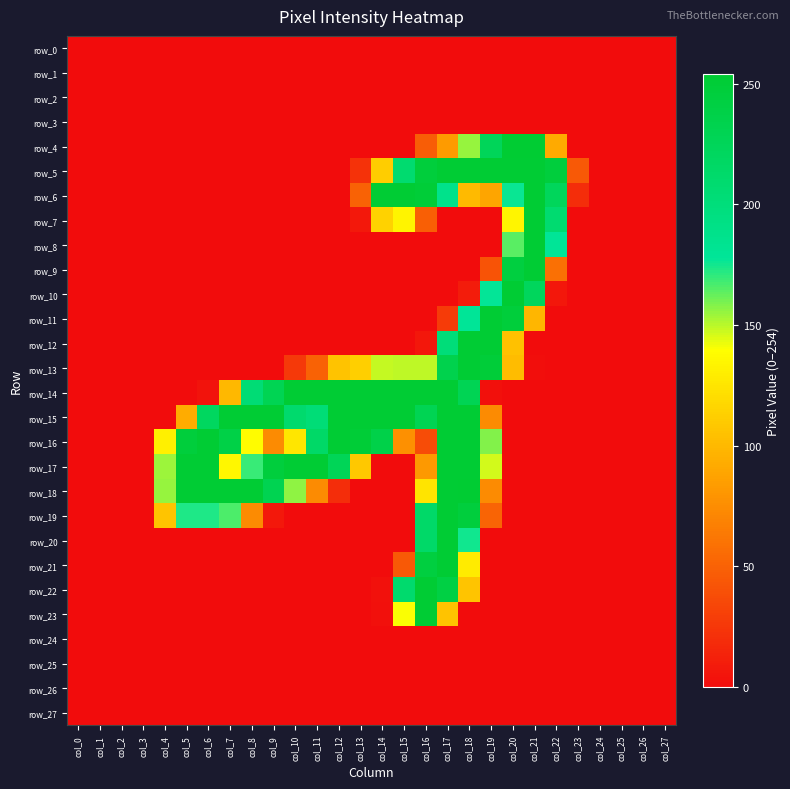

What is the difference between the second highest and minimum values in the row_20 series?

214